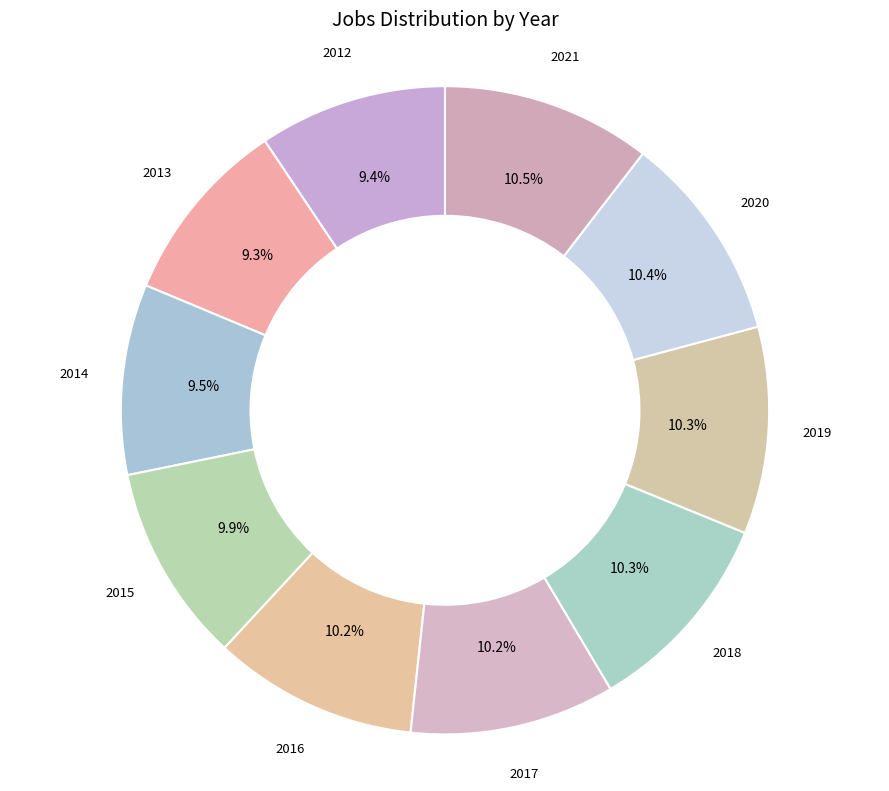

How many slices are in this pie chart?

10